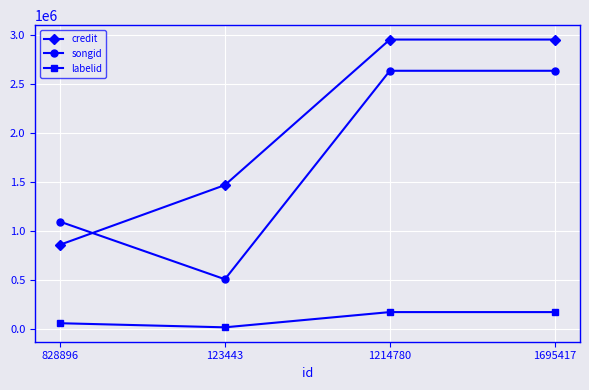

What is the label of the 3rd point from the left?

1214780